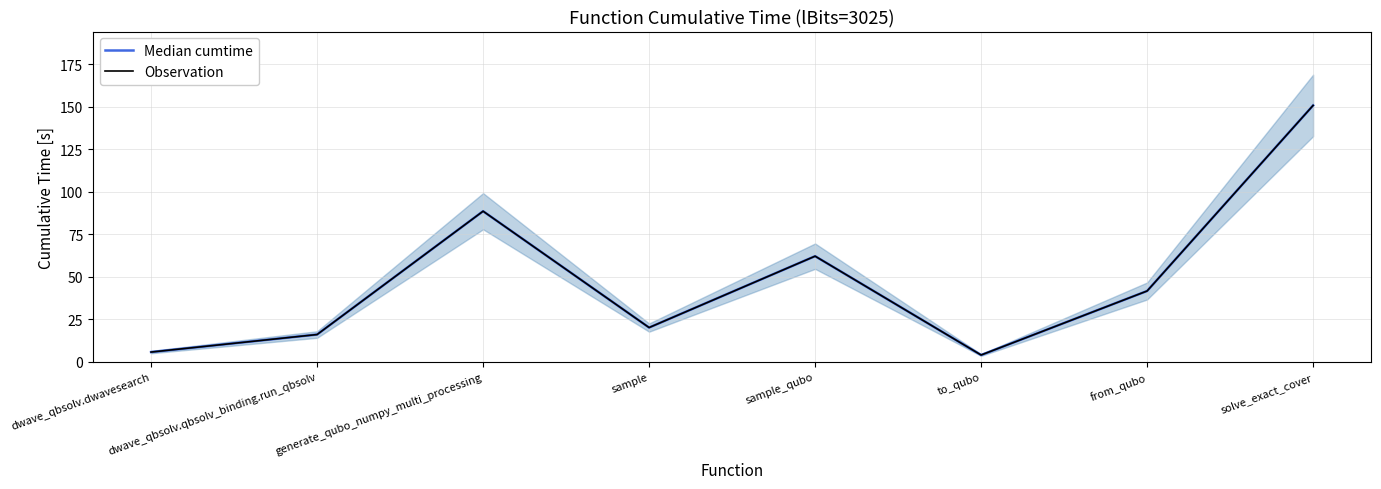

Reading right to left, transcribe all the data shown in this chart.

Median cumtime: 150.8	41.7	4.1	62.2	20.2	88.6	16.1	5.8
Observation: 150.8	41.7	4.1	62.2	20.2	88.6	16.1	5.8